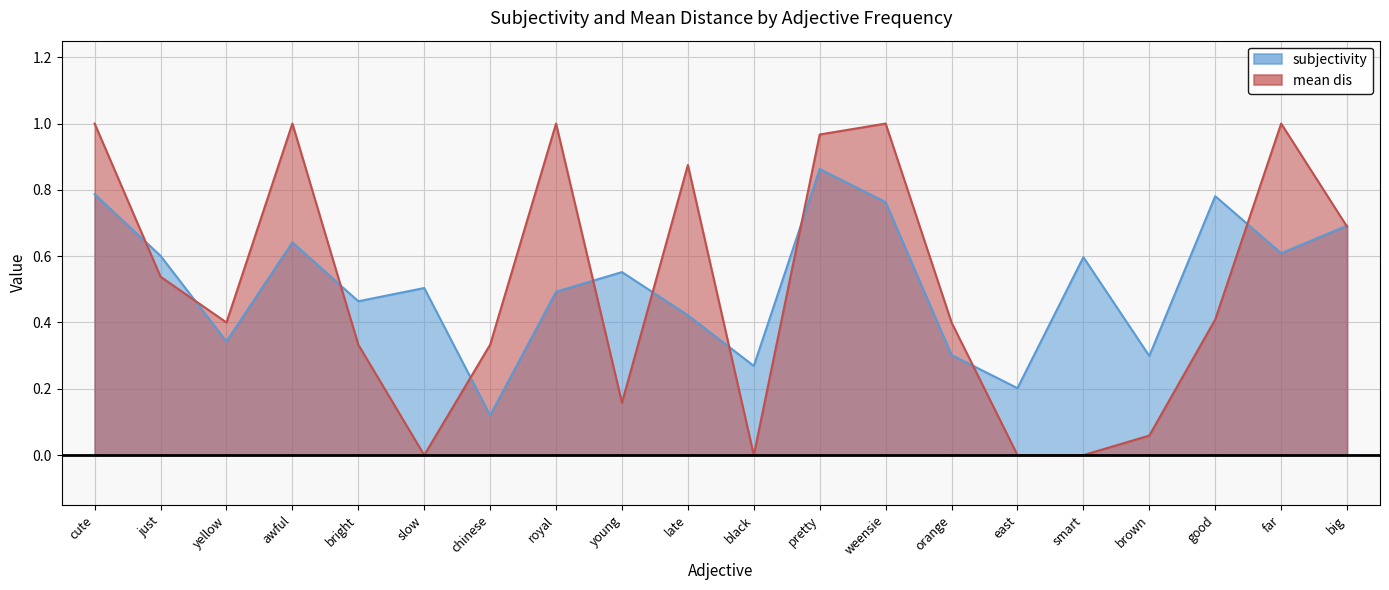

What is the difference between the highest and lowest values at black?

0.3